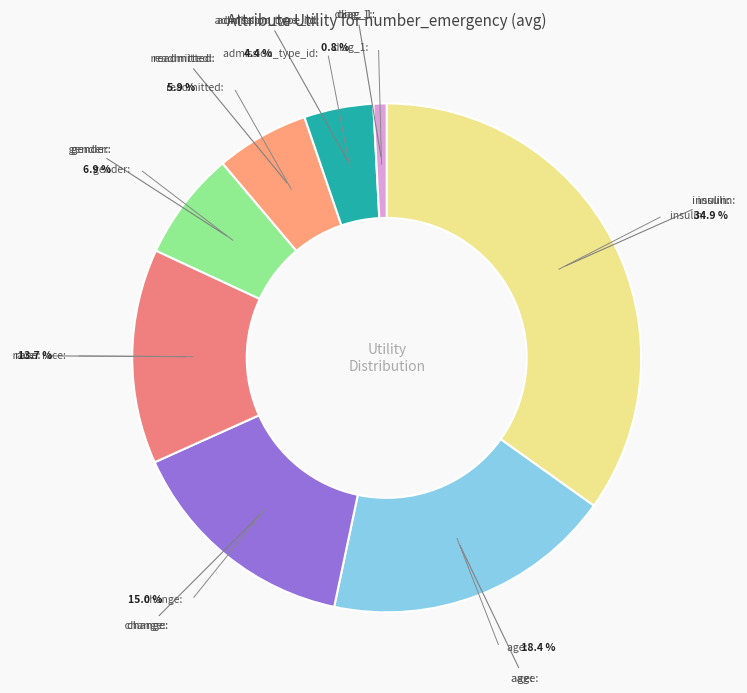

Is there any slice that represents more than half of the pie?

No